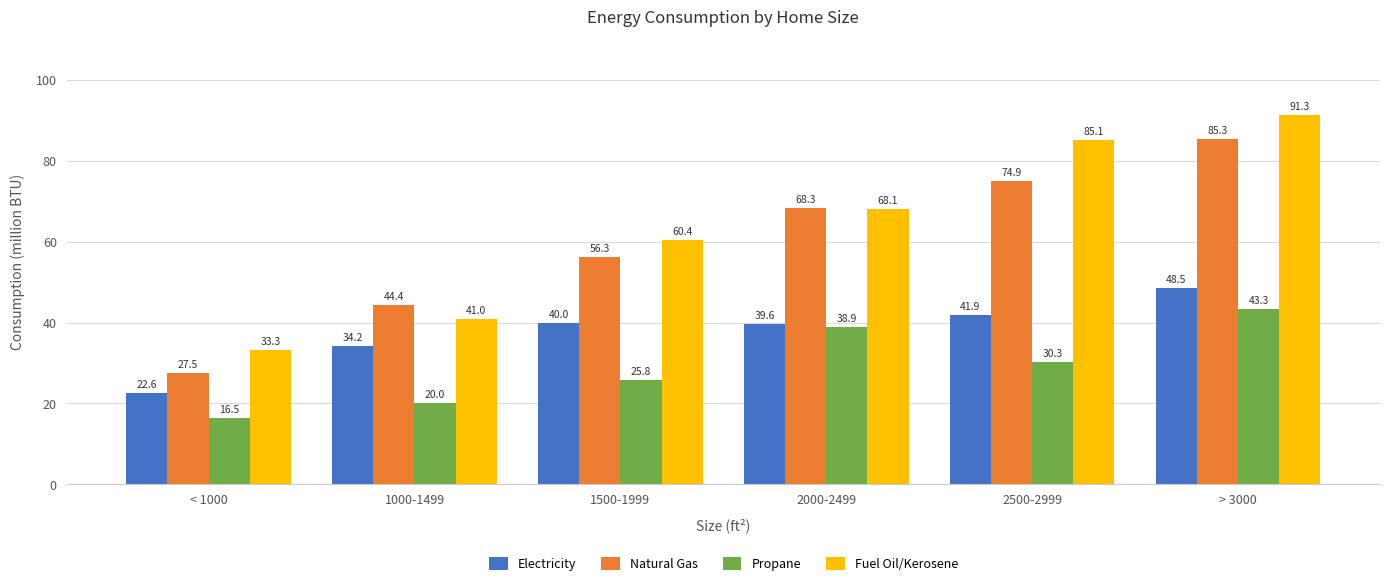

How many bars are there in each group?

4